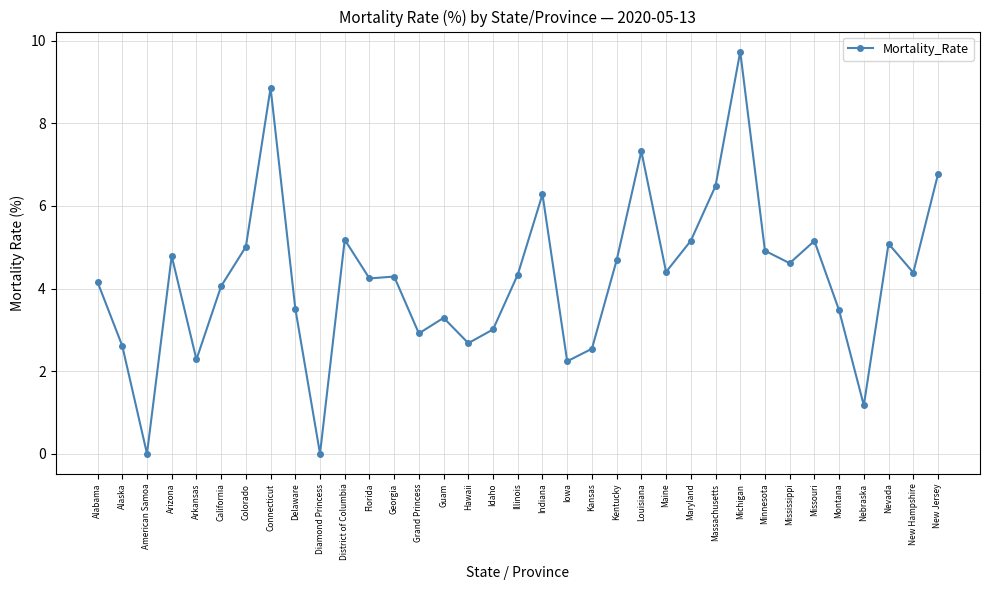

At which label is the value closest to 4?

California